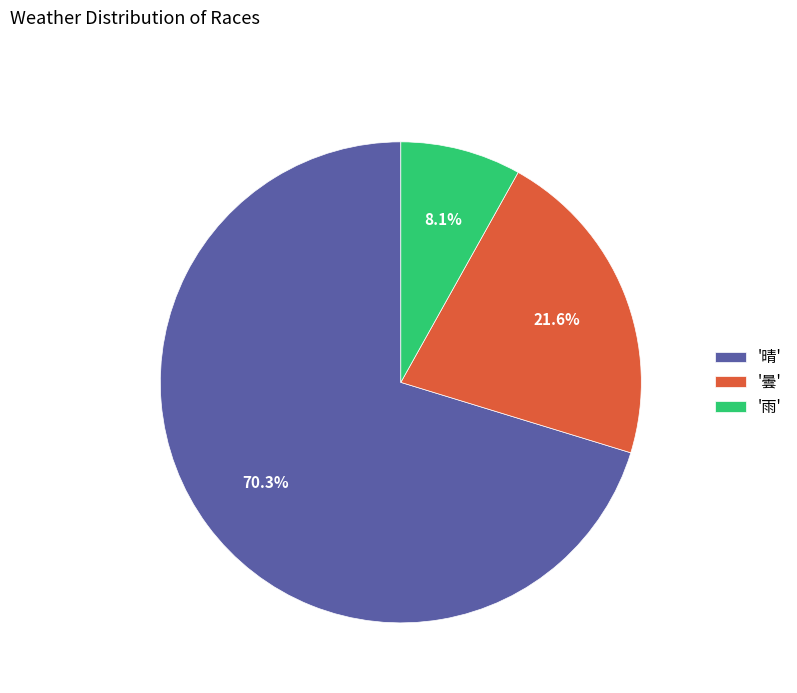

What is the total percentage of '晴' and '雨'?

78.4%